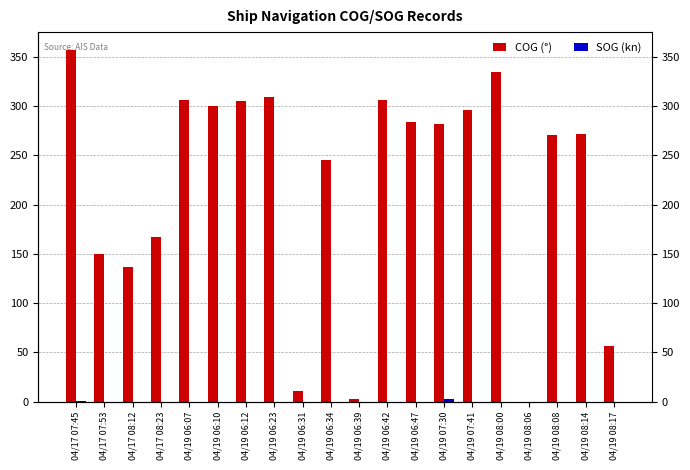

What is the label of the 1st bar from the right?

04/19 08:17